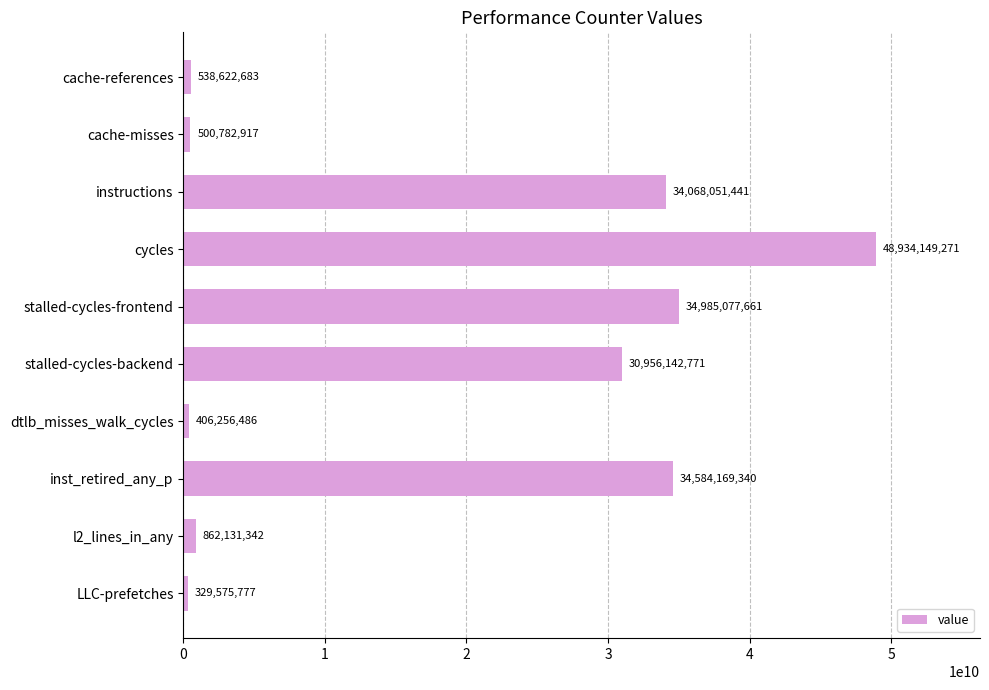

Does the chart contain any negative values?

No